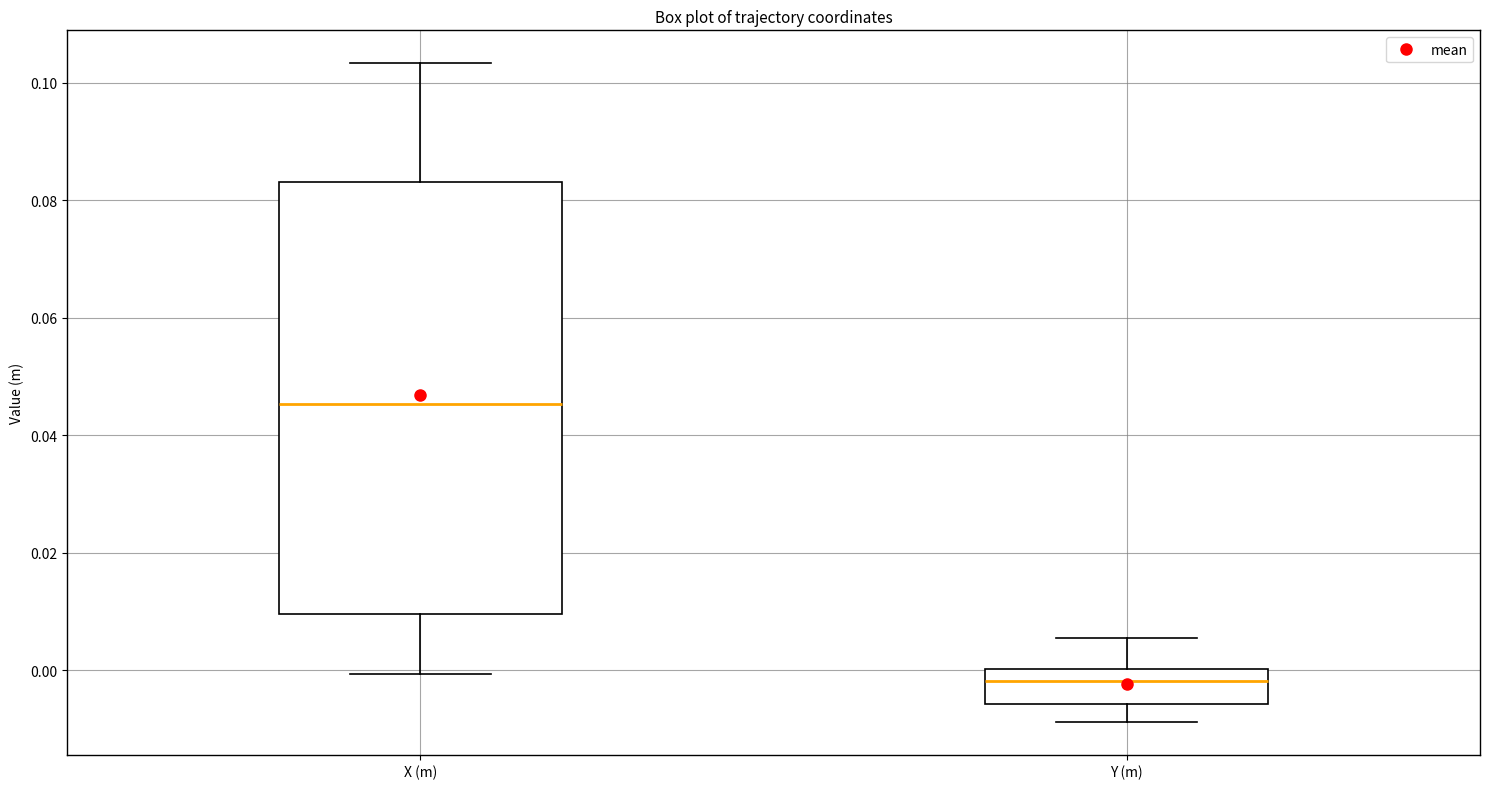

Where is the upper edge of the box for X (m) on the y-axis? The values are not printed on the chart, so give them approximately, as read against the axis.

0.084